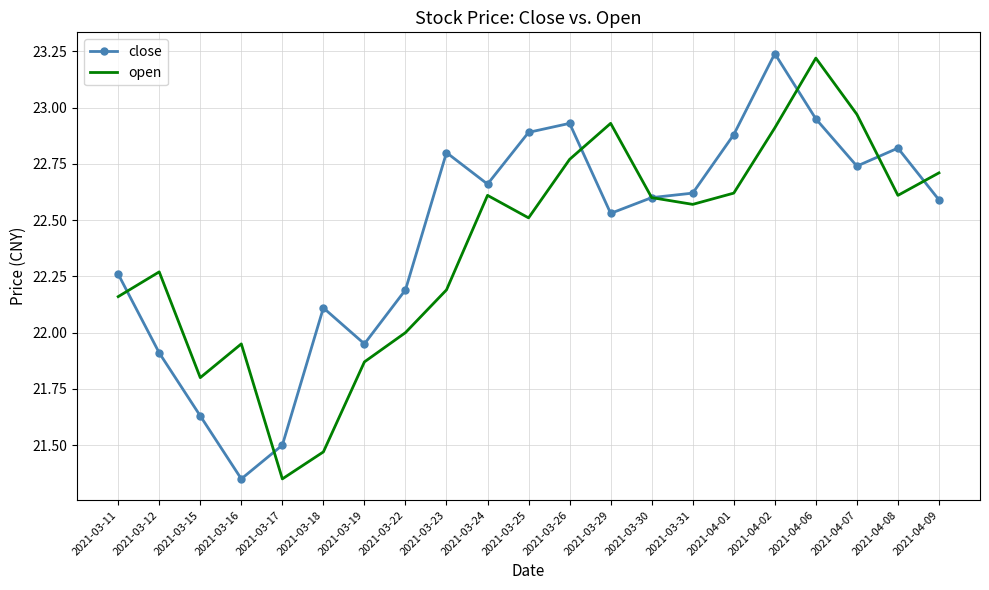

What is the total value across all series at 2021-03-18?

43.6